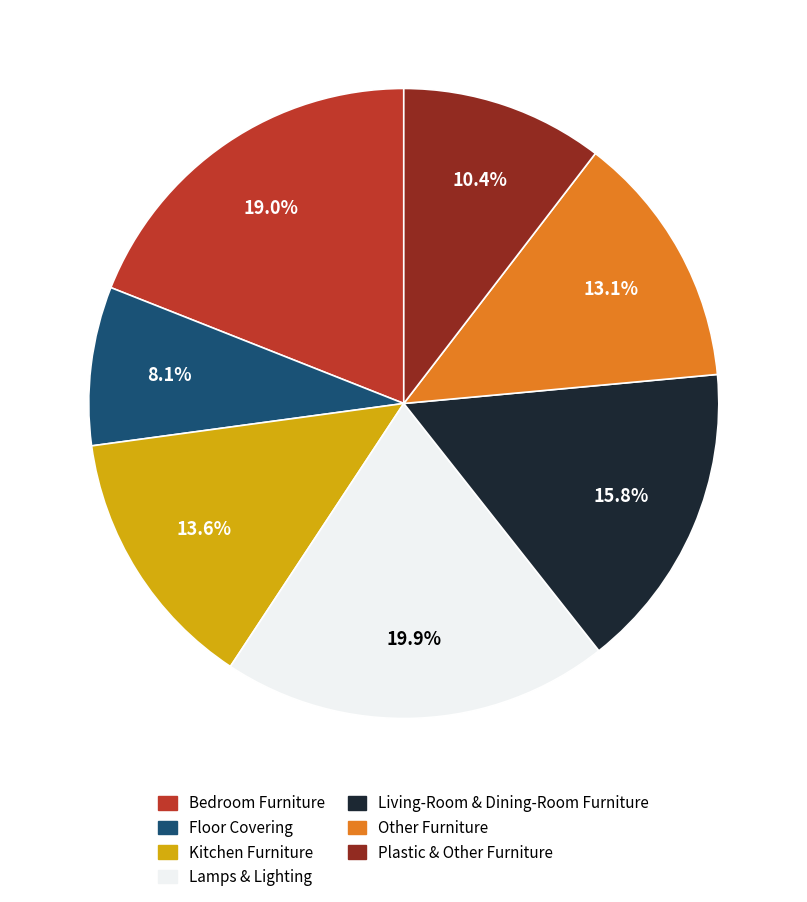

Does any single category account for the majority?

No